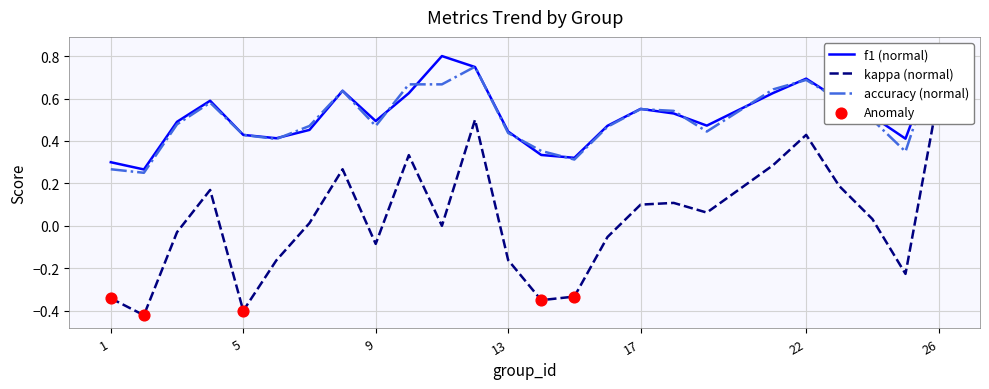

Which series reaches the minimum Y coordinate?

kappa